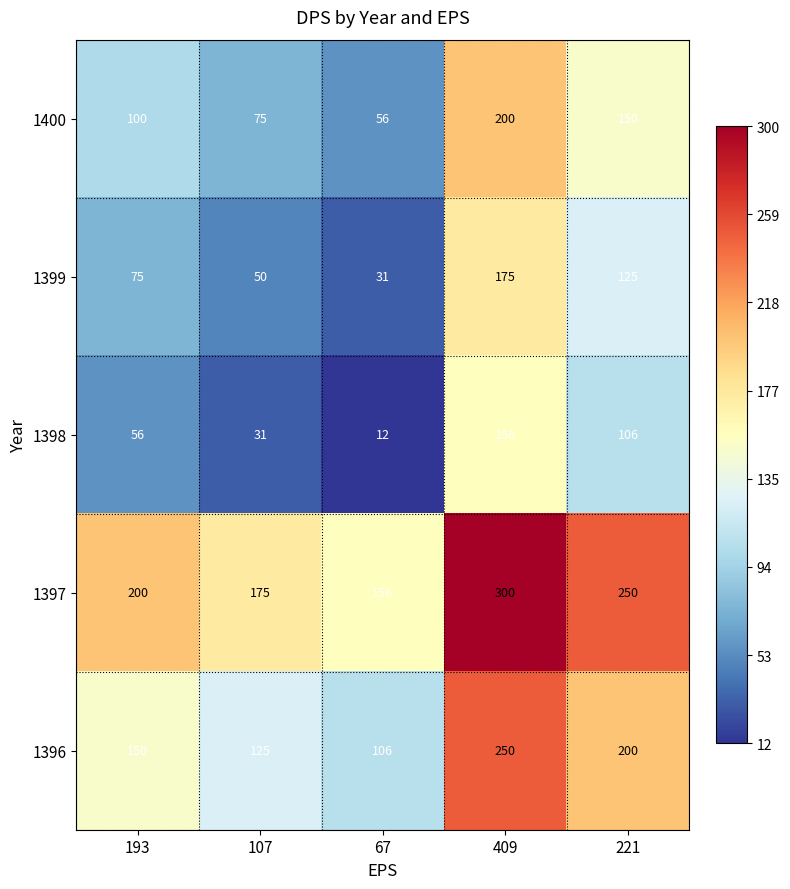

What is the difference between the highest and lowest values at 409?

144